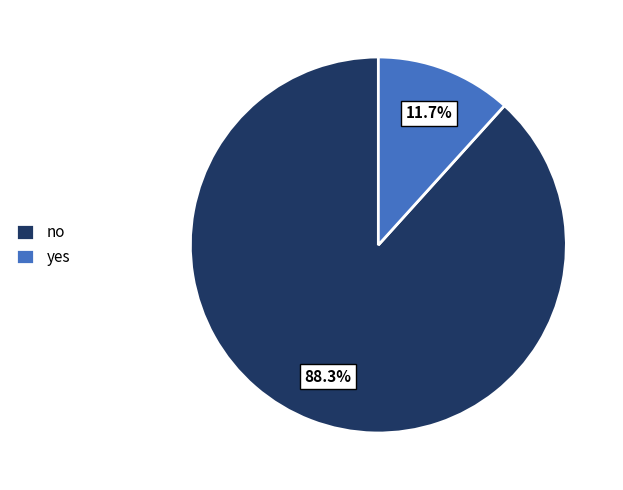

Rank the categories by value from highest to lowest.

no, yes